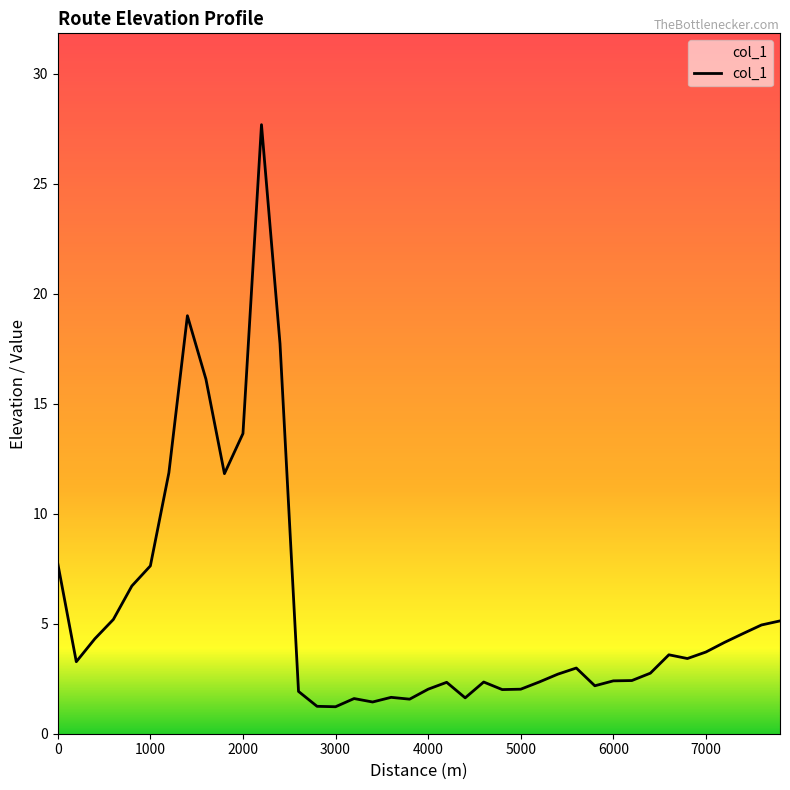

What is the smallest value displayed?

1.2